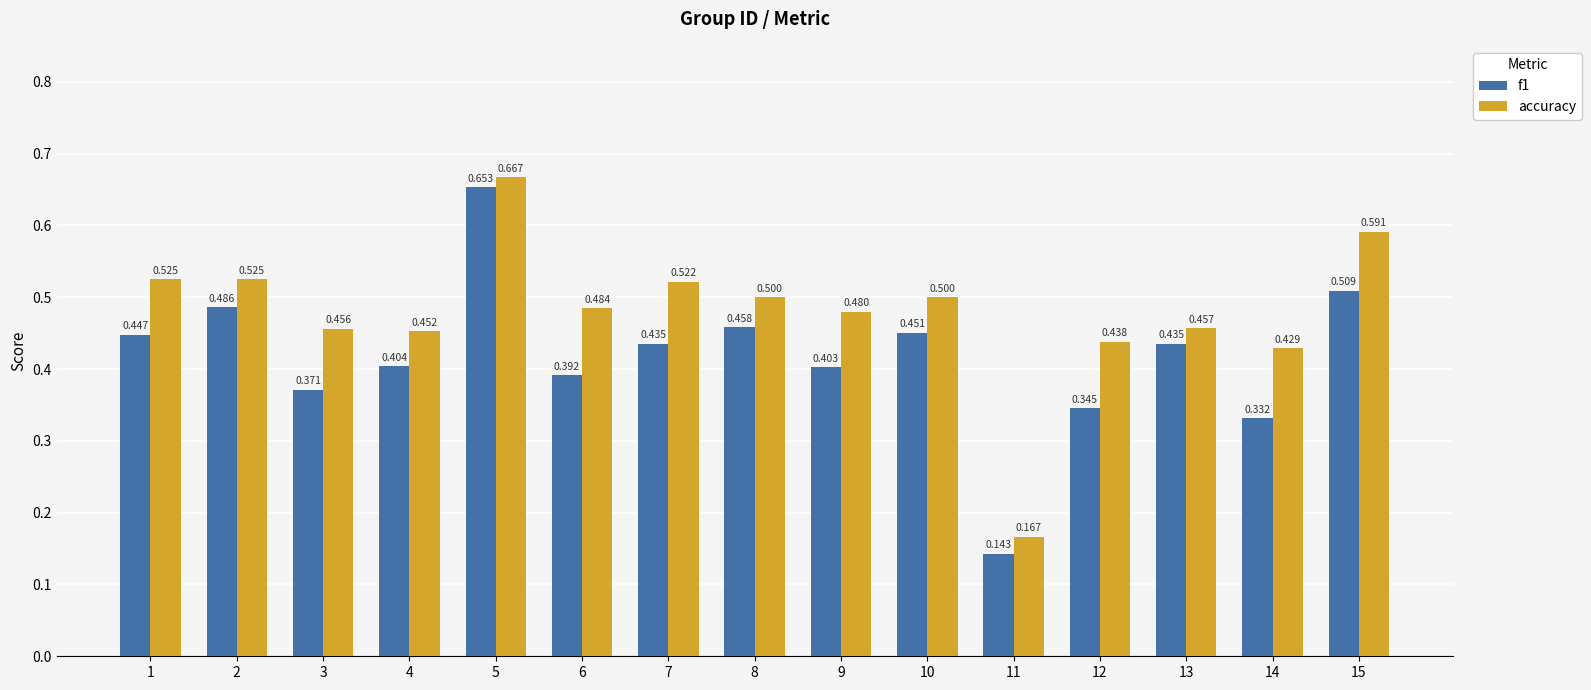

True or false: f1 has a value of 0.5 at 15.

True